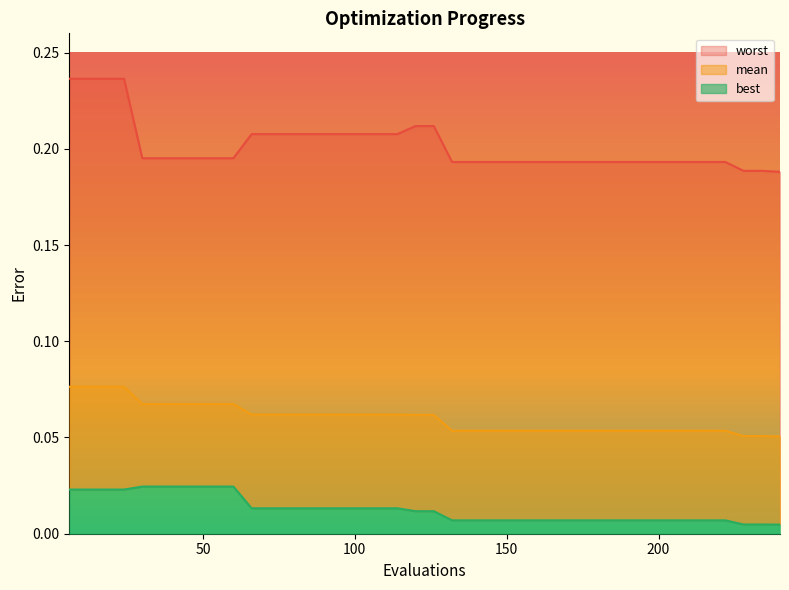

True or false: worst and mean intersect in this chart.

False